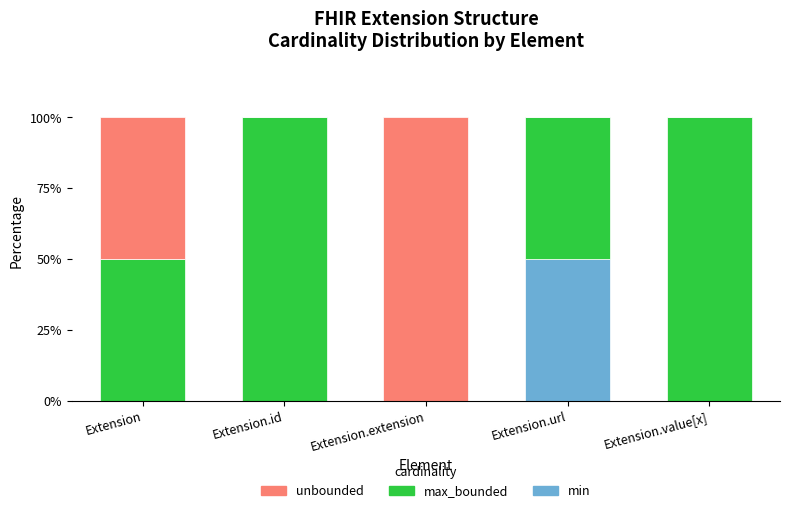

Count the number of data series in this chart.

3